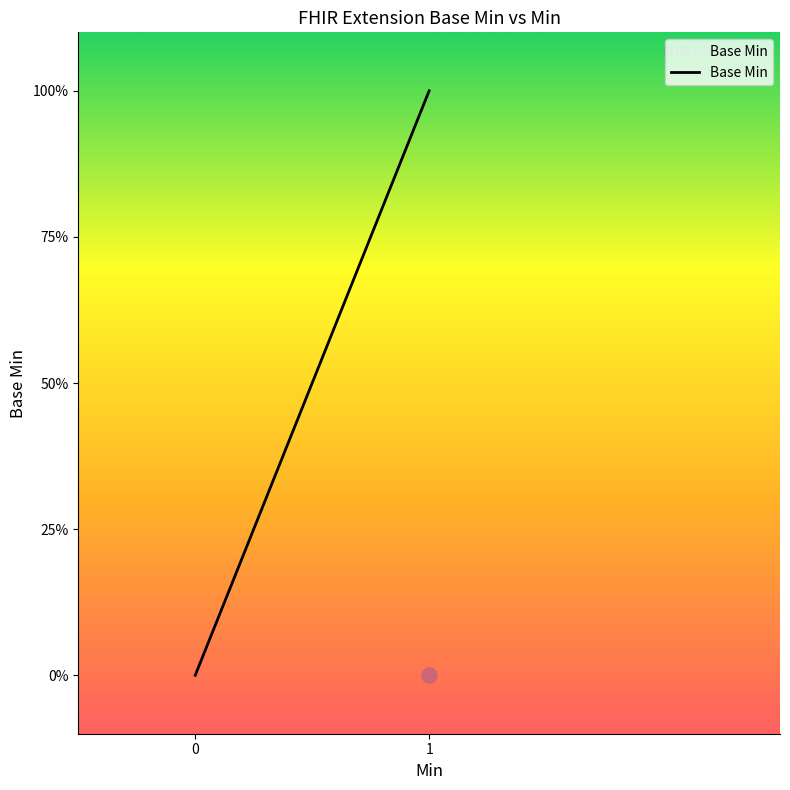

Which has a higher value, 1 or 2?

1